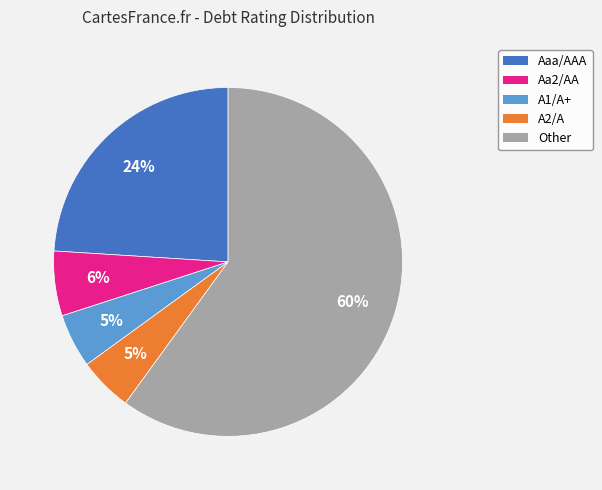

To the nearest percent, what is the difference between the A1/A+ and Other slice percentages?

55%